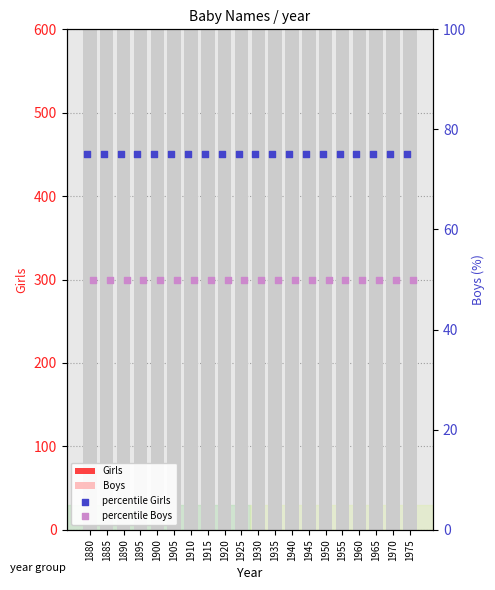

At how many categories does at least one series exceed 45?

20